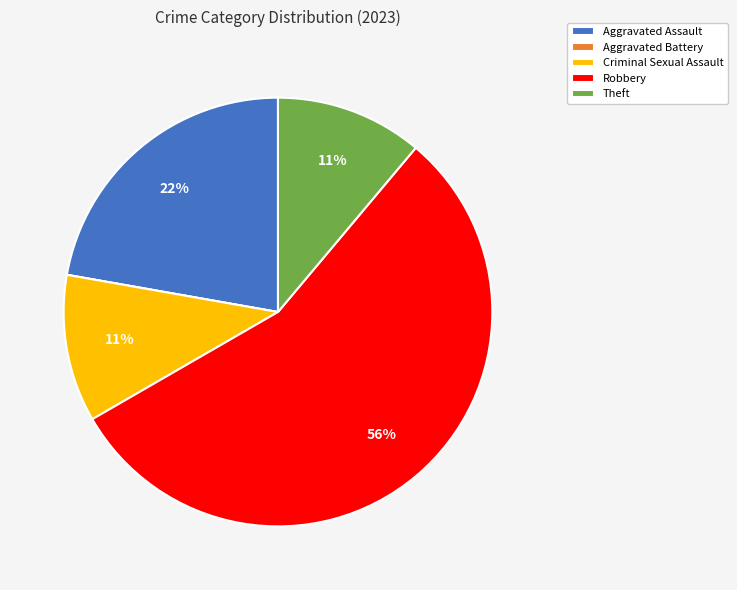

Is there any slice that represents more than half of the pie?

Yes